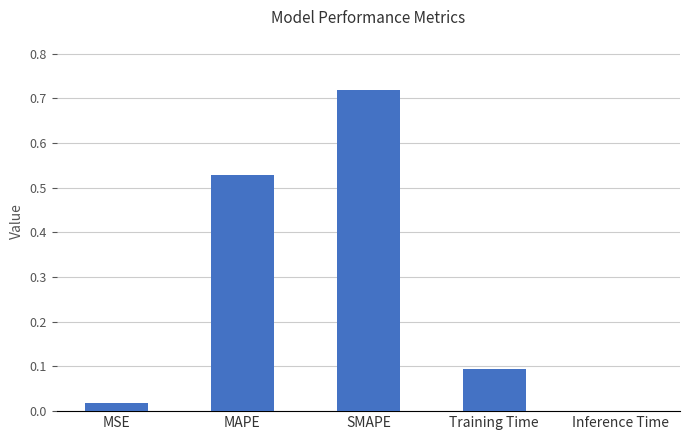

What is the sum of the values at SMAPE and Training Time?

0.8